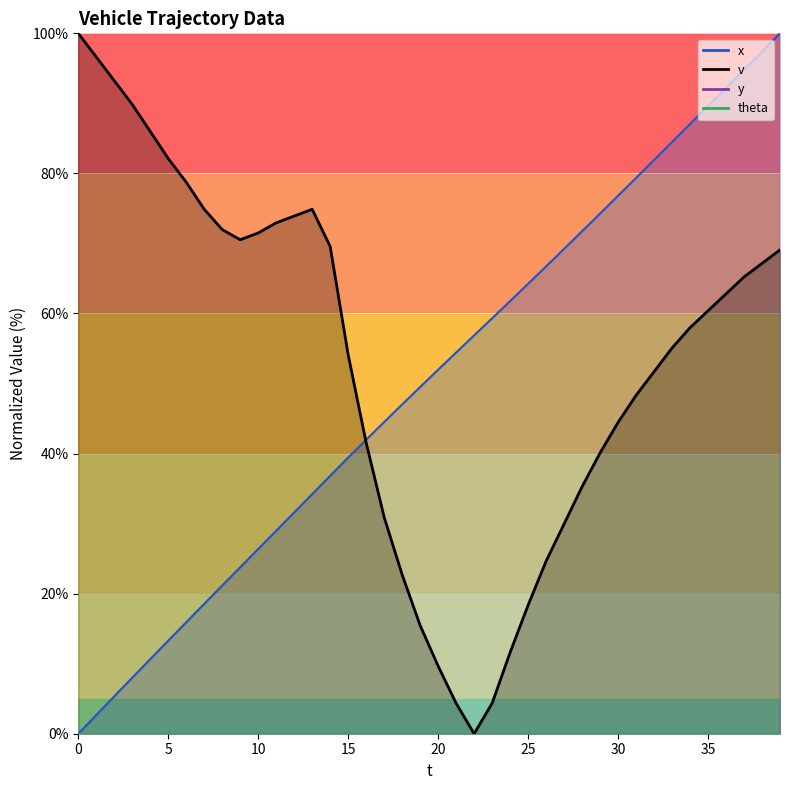

What is the difference between the maximum and minimum values in the x series?

100.0